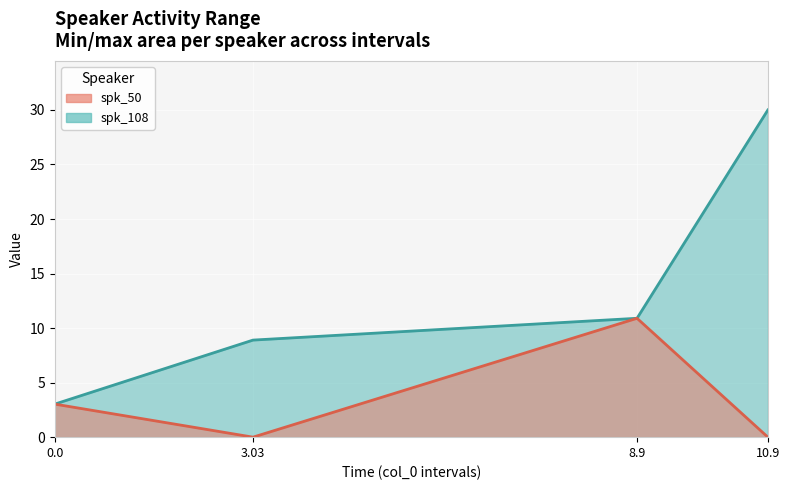

What is the difference between the spk_108 values at 0.0 and 8.9?

7.9